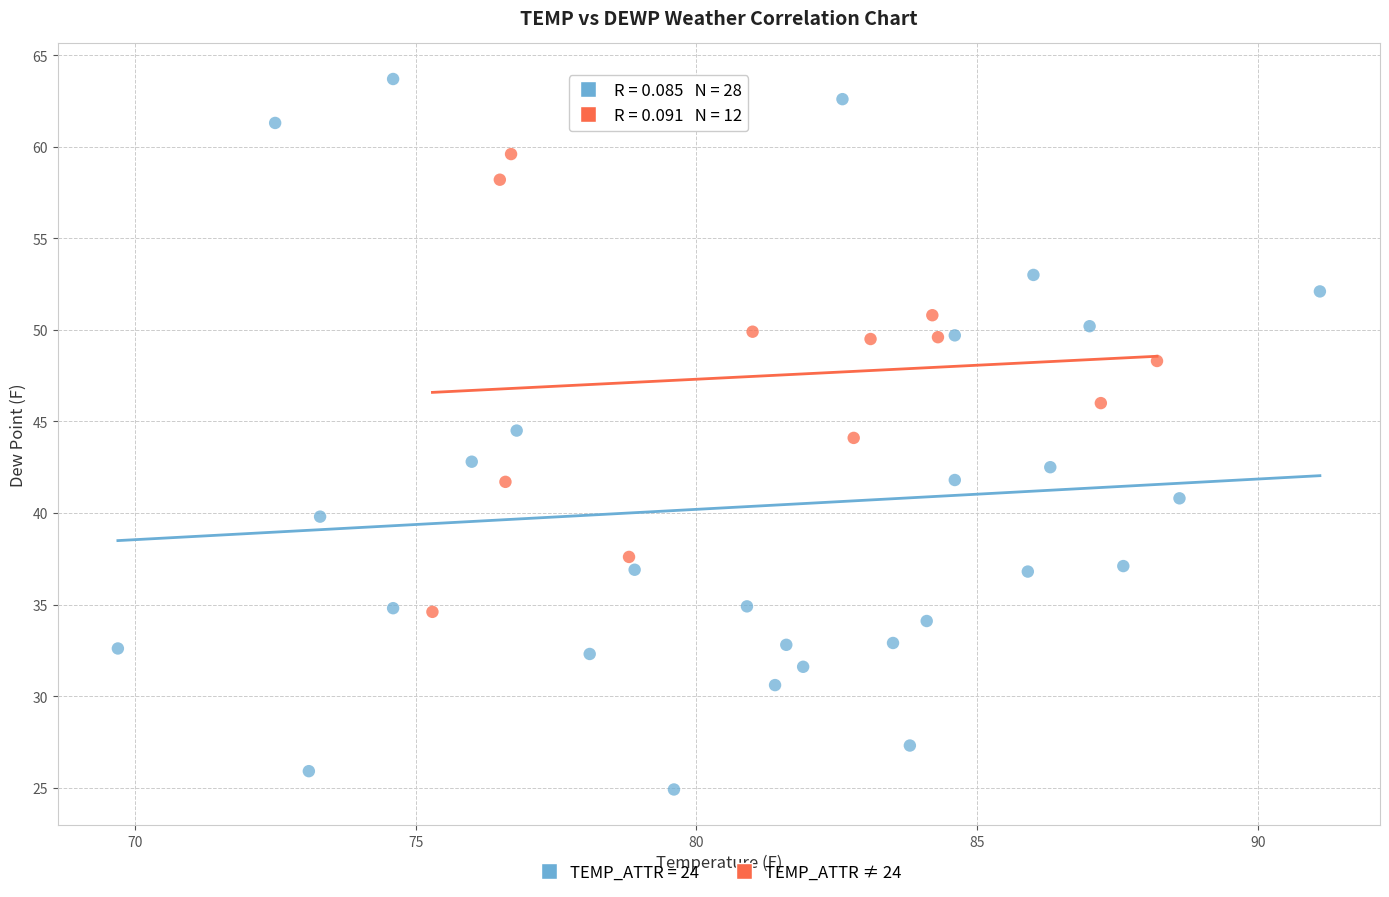

Which series has the widest spread of Y values?

TEMP_ATTR = 24